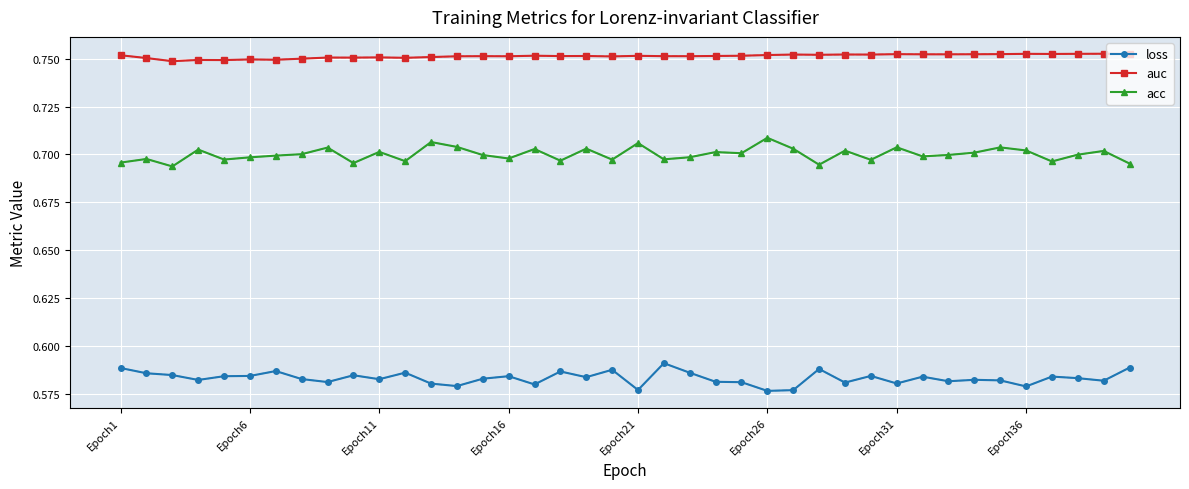

How many lines are shown in the chart?

3